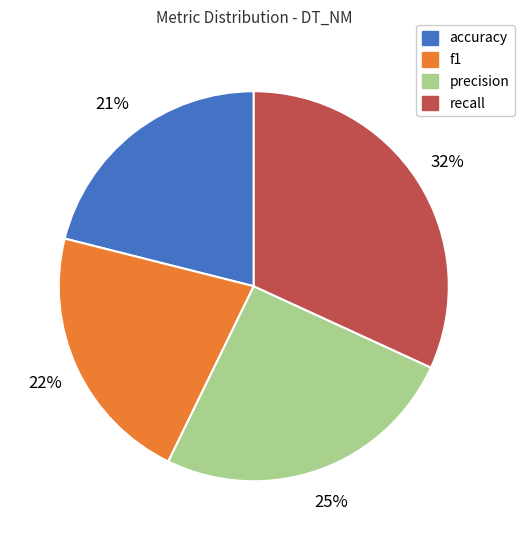

To the nearest percent, what is the combined percentage of f1 and recall?

54%